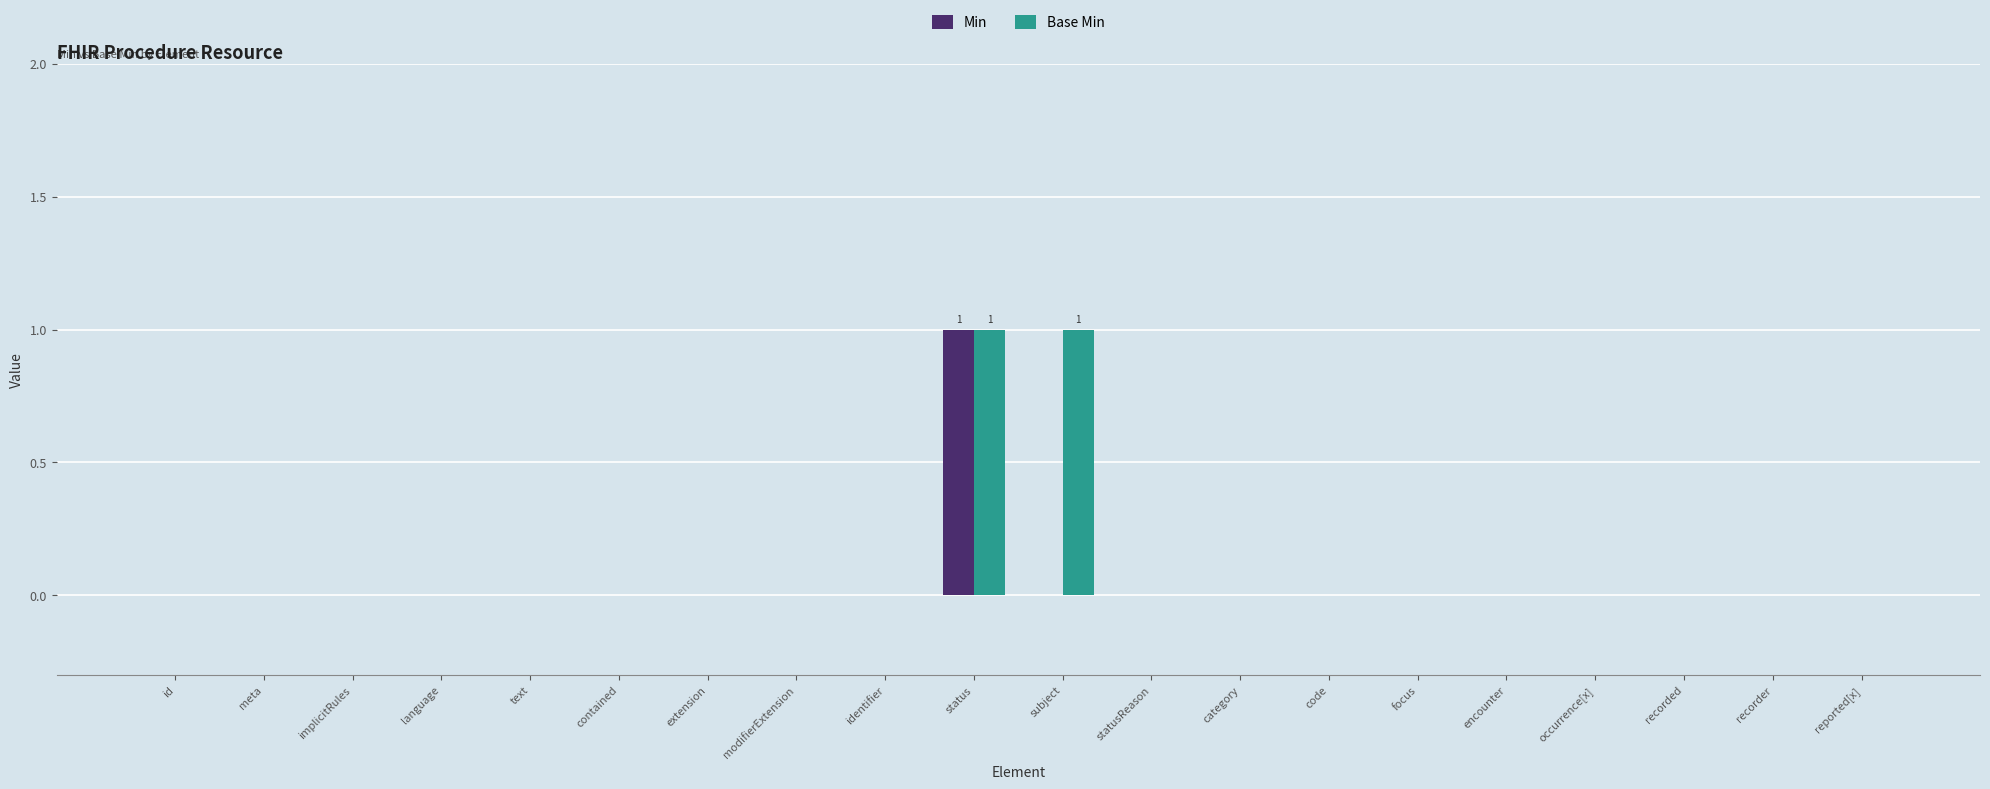

Is it true that Base Min equals 1 at subject?

True